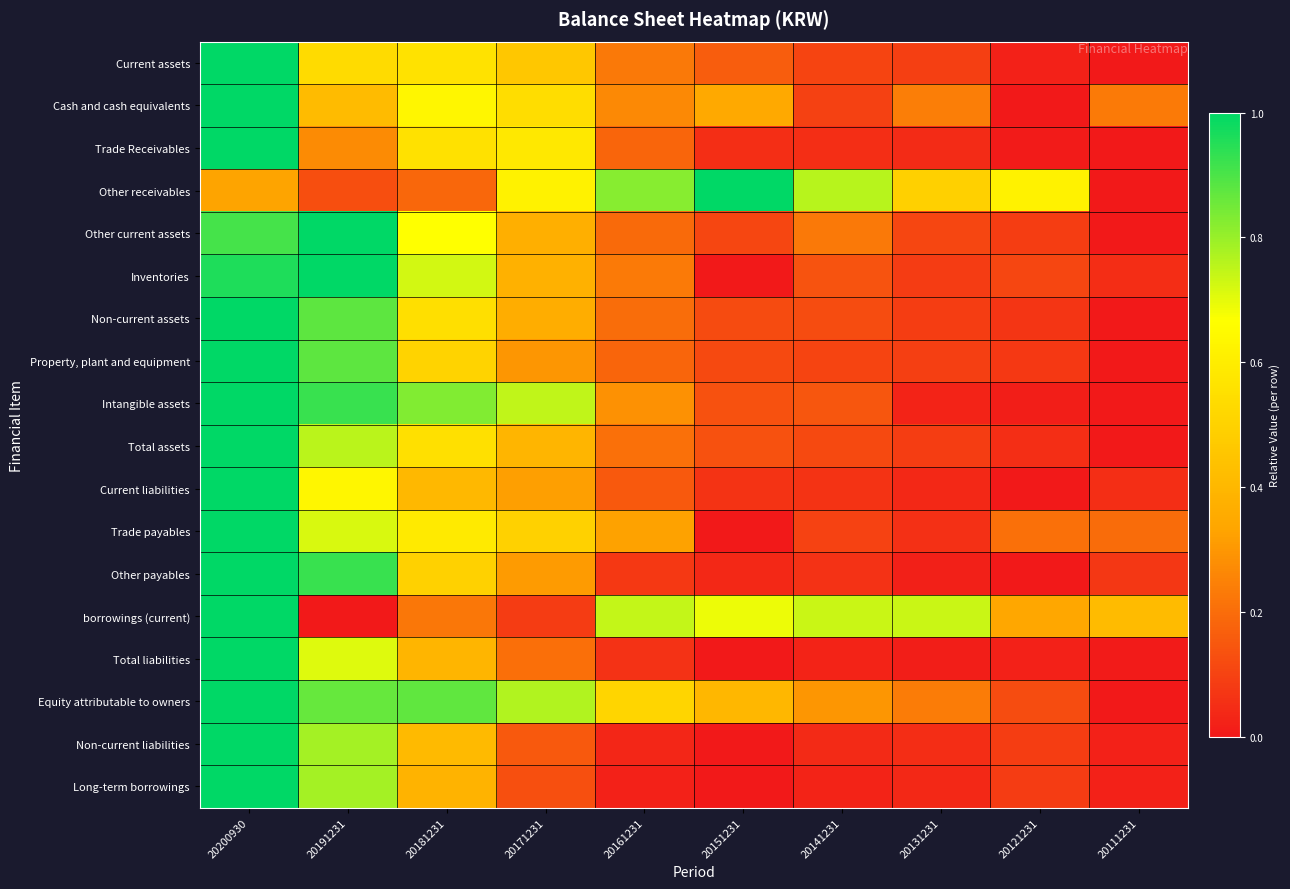

Which series has the largest total across all categories?

Equity attributable to owners